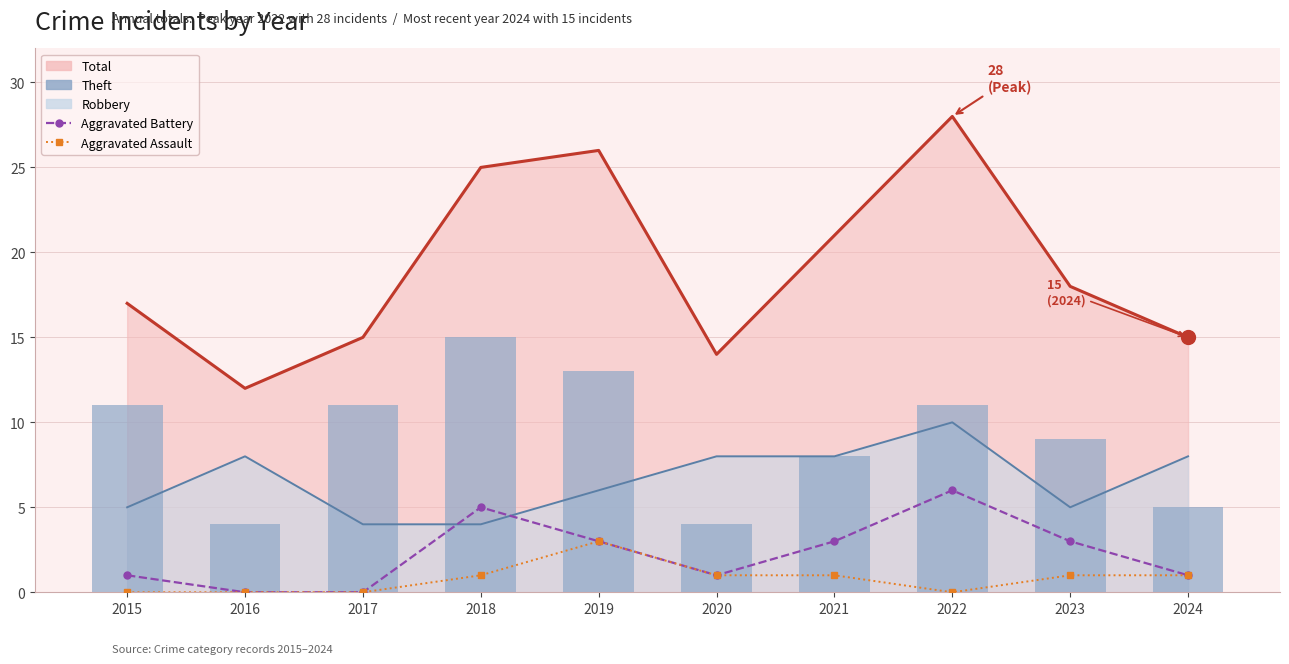

Which series changed the most between 2015 and 2020?

Theft